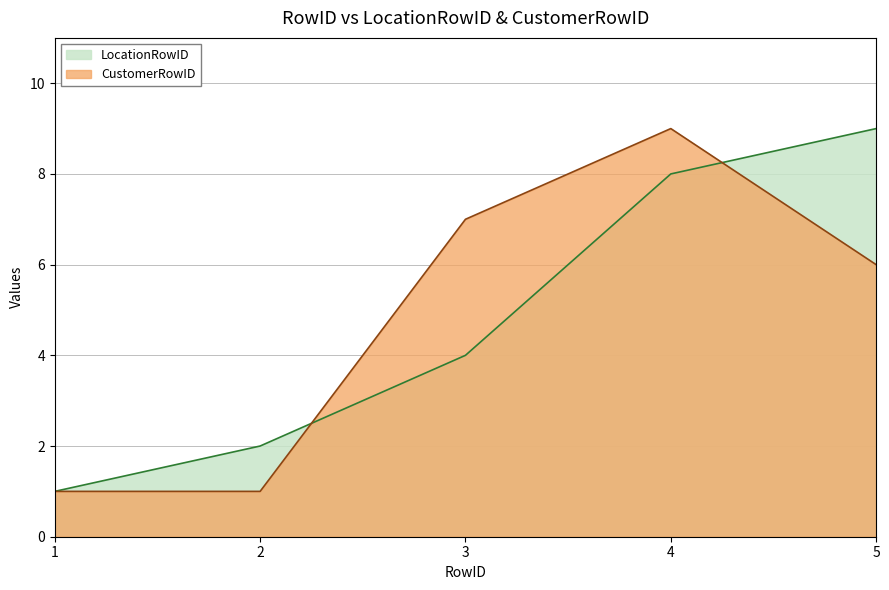

What is the sum of the LocationRowID values at 1 and 4?

9